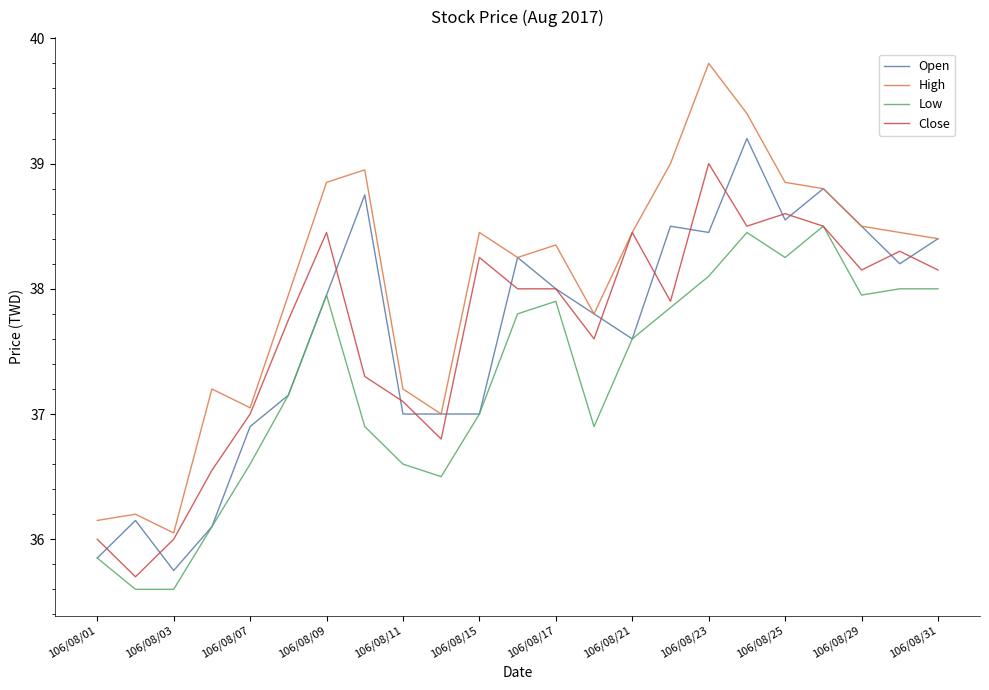

Which series has the widest spread of values?

High